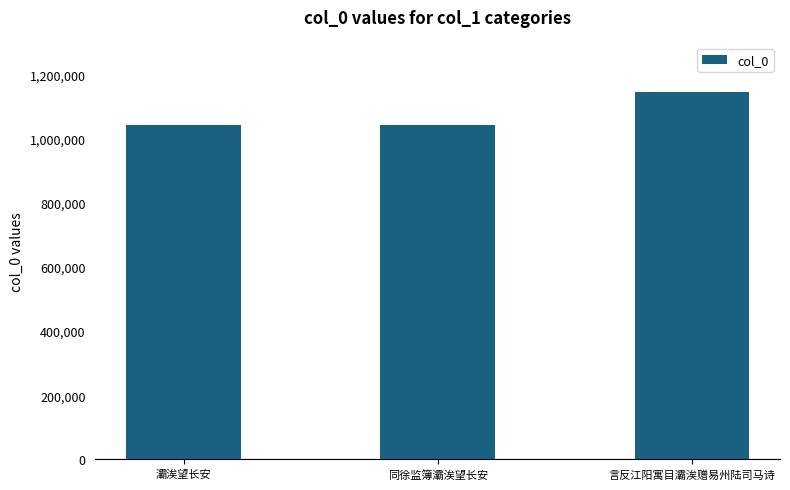

What position from the left is 灞涘望长安?

1